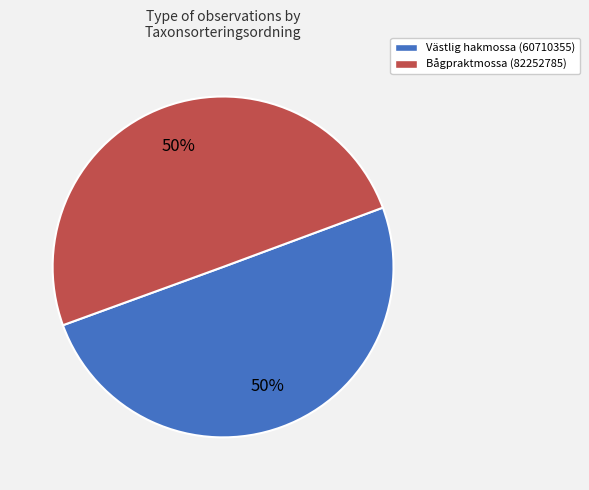

How many slices are in this pie chart?

2